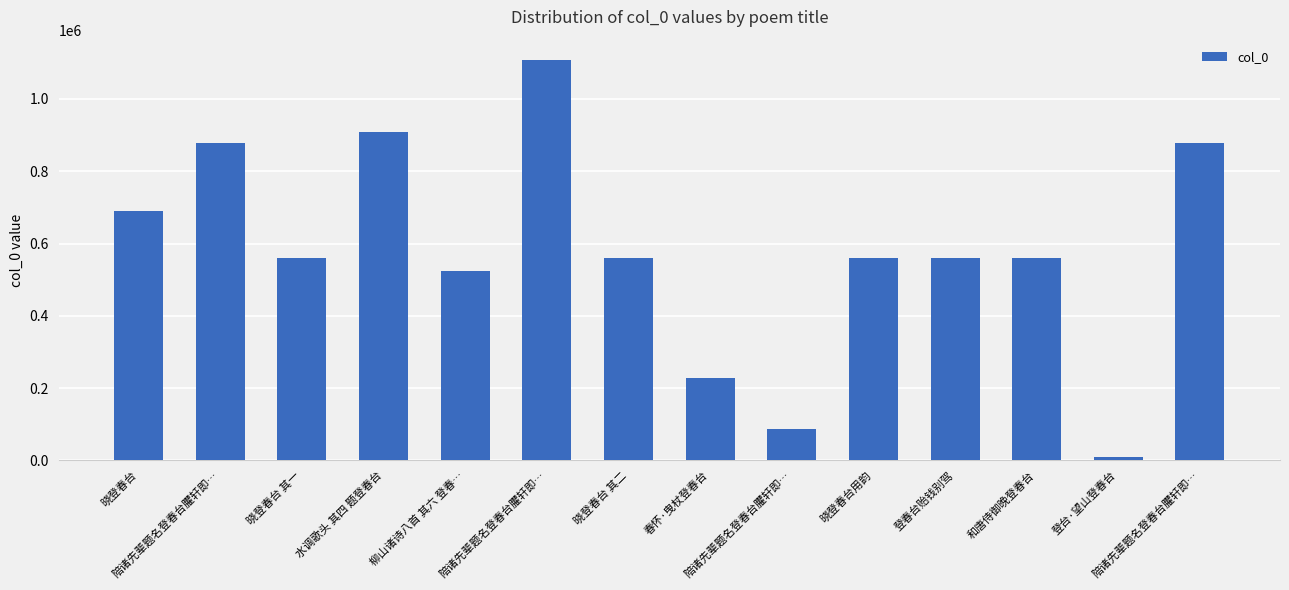

Is it true that the value at 春怀·曳杖登春台 is 107034?

False